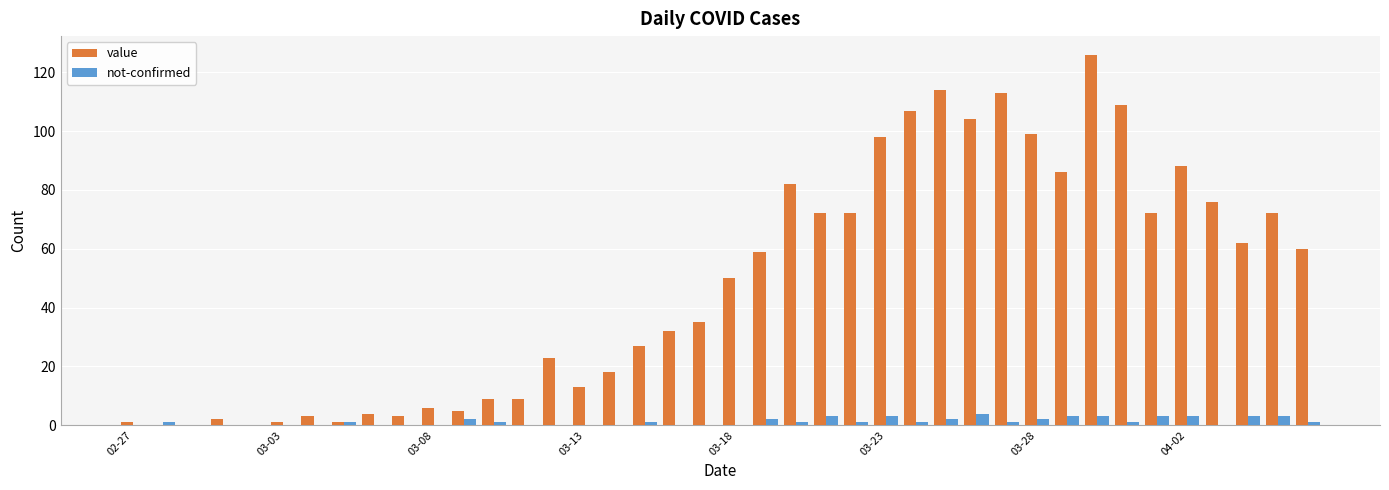

Which series has the largest total across all categories?

value